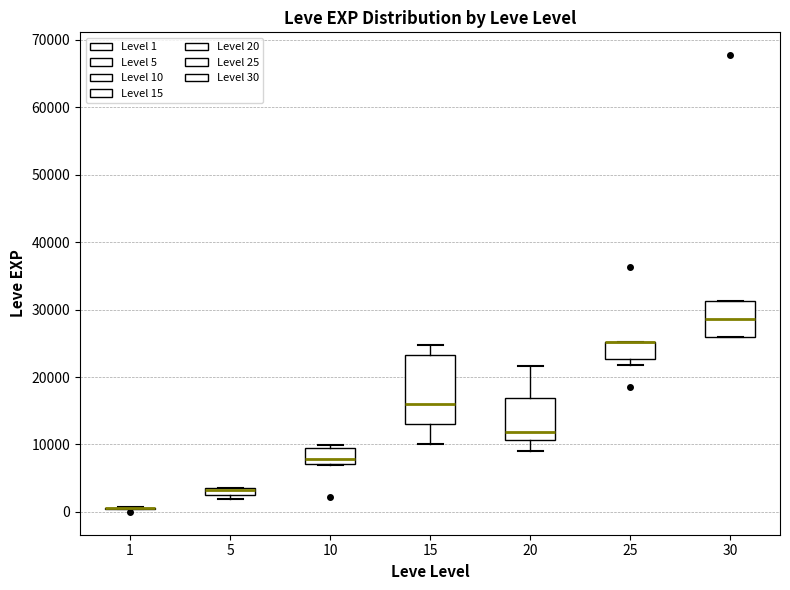

Where does the median line of the box at x = 30 sit on the y-axis? The values are not printed on the chart, so give them approximately, as read against the axis.

29000